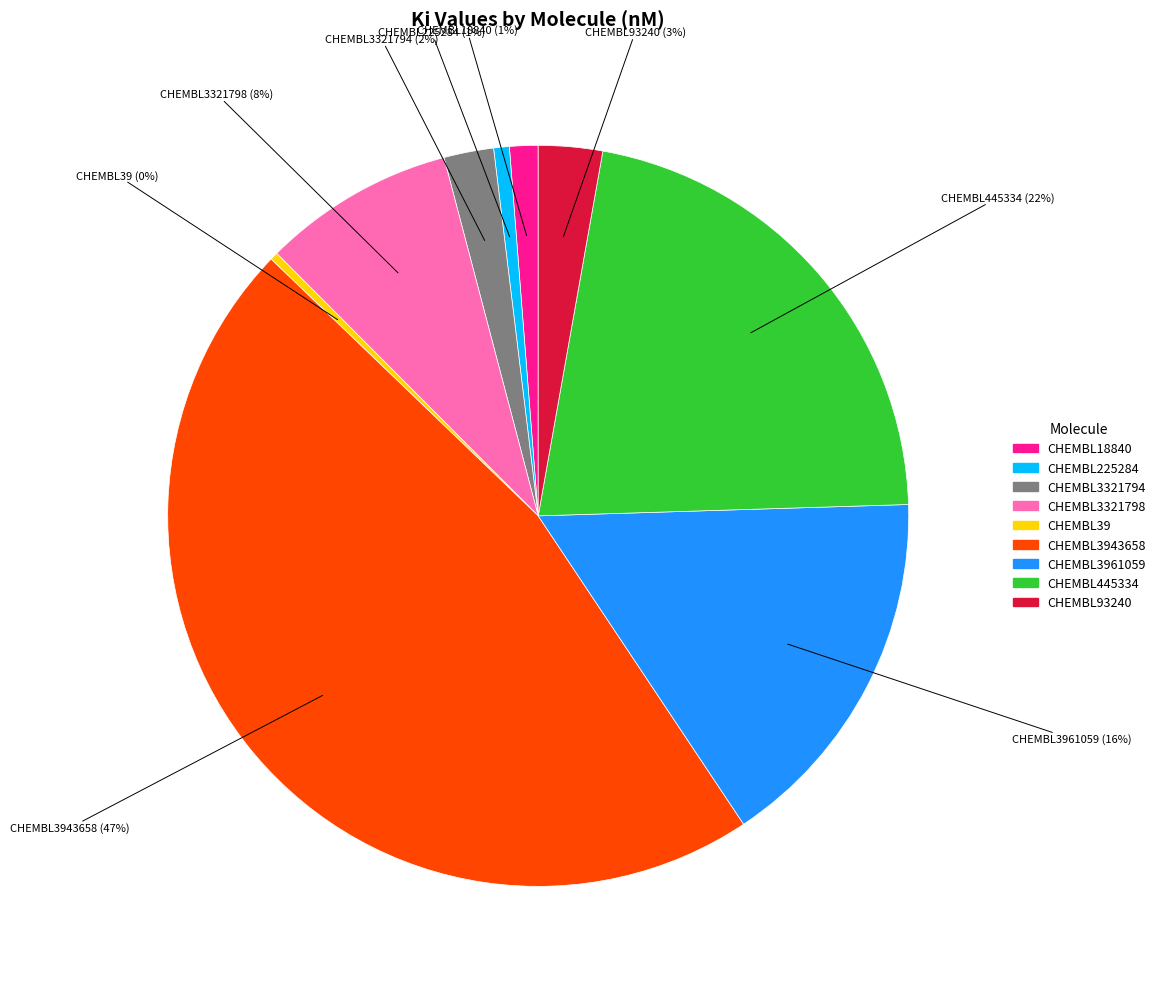

To the nearest percent, what is the average slice percentage?

11%